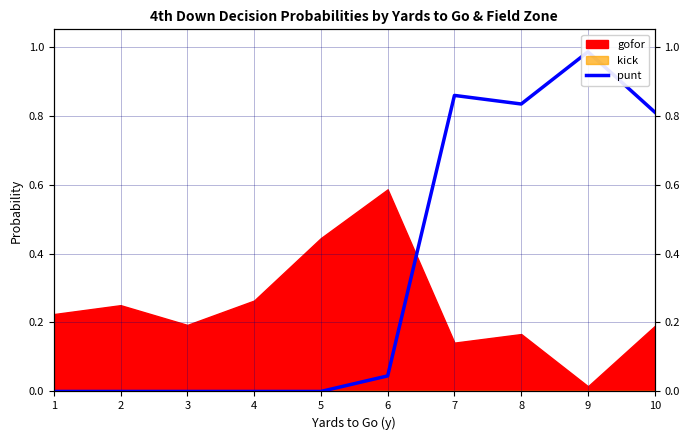

How many lines are shown in the chart?

1